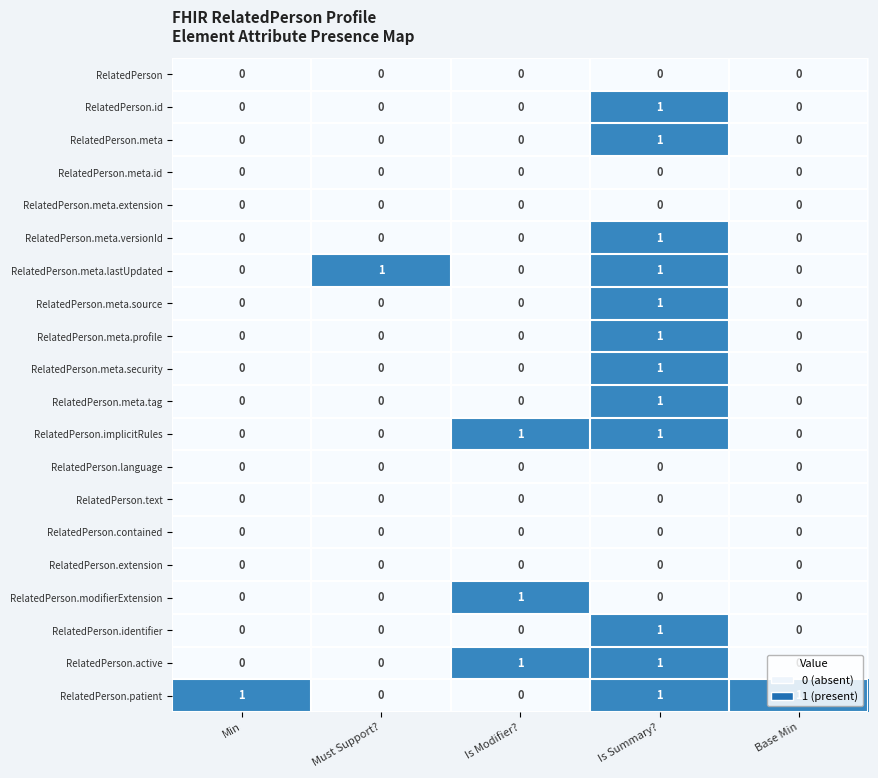

Is it true that RelatedPerson.contained equals 0 at Min?

True